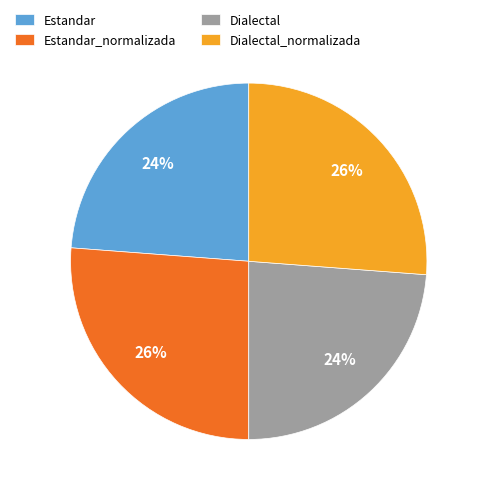

To the nearest percent, what is the difference between the Estandar and Dialectal_normalizada slice percentages?

2%